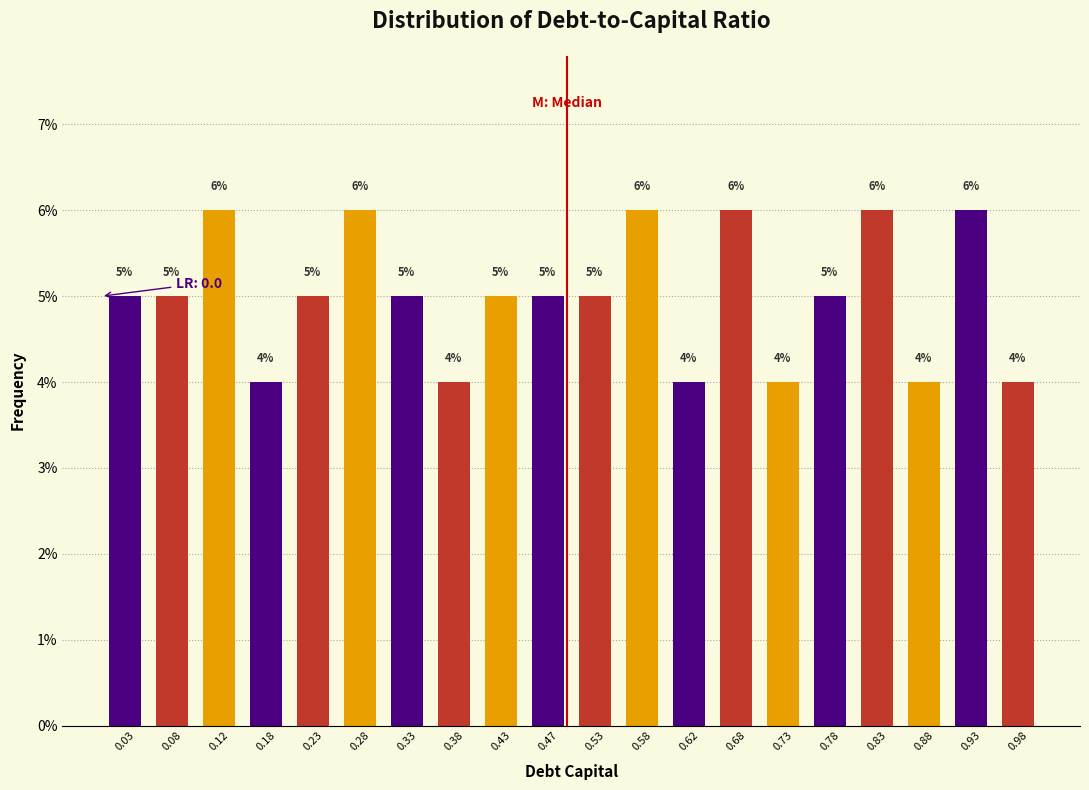

Reading left to right, list every bar in this chart as the range it spans on the x-axis followed by its height.

0.00 to 0.05: 5
0.05 to 0.10: 5
0.10 to 0.15: 6
0.15 to 0.20: 4
0.20 to 0.25: 5
0.25 to 0.30: 6
0.30 to 0.35: 5
0.35 to 0.40: 4
0.40 to 0.45: 5
0.45 to 0.50: 5
0.50 to 0.55: 5
0.55 to 0.60: 6
0.60 to 0.65: 4
0.65 to 0.70: 6
0.70 to 0.75: 4
0.75 to 0.80: 5
0.80 to 0.85: 6
0.85 to 0.90: 4
0.90 to 0.95: 6
0.95 to 1.00: 4